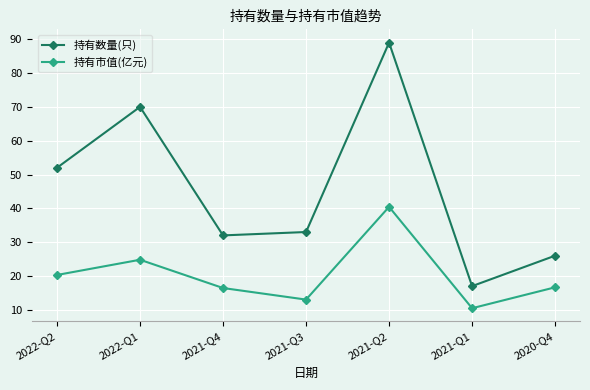

Where is the first local minimum for 持有数量(只)?

2021-Q4